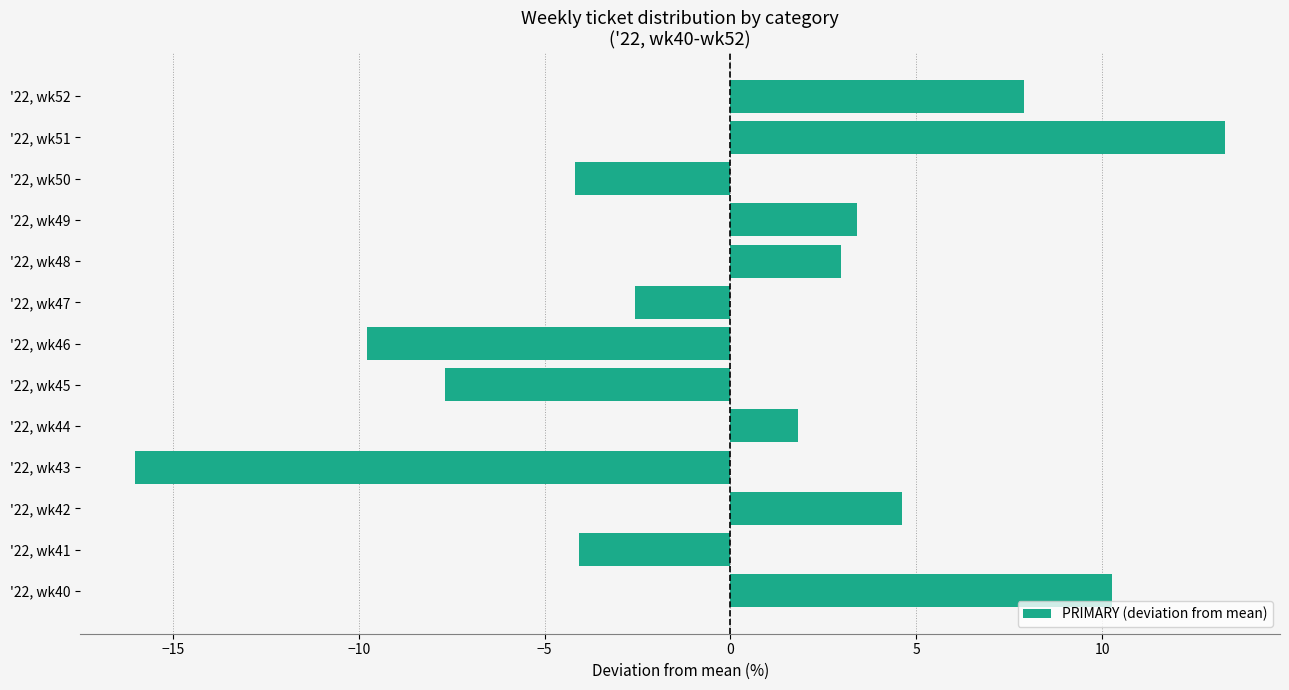

Count the number of data series in this chart.

1